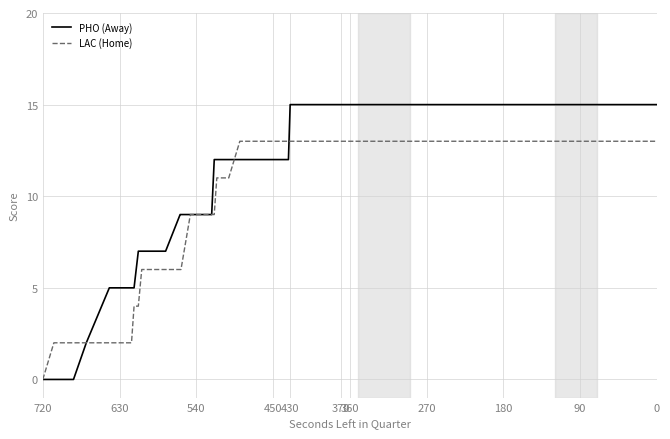

Reading right to left, what are all the values shown in this chart?

PHO (Away): 15	15	15	15	15	15	15	15	15	15	15	15	15	15	12	12	12	12	12	12	12	9	9	9	9	9	9	7	7	7	7	5	5	5	5	5	2	0	0	0
LAC (Home): 13	13	13	13	13	13	13	13	13	13	13	13	13	13	13	13	13	13	11	11	9	9	9	9	9	6	6	6	6	6	4	4	2	2	2	2	2	2	2	0